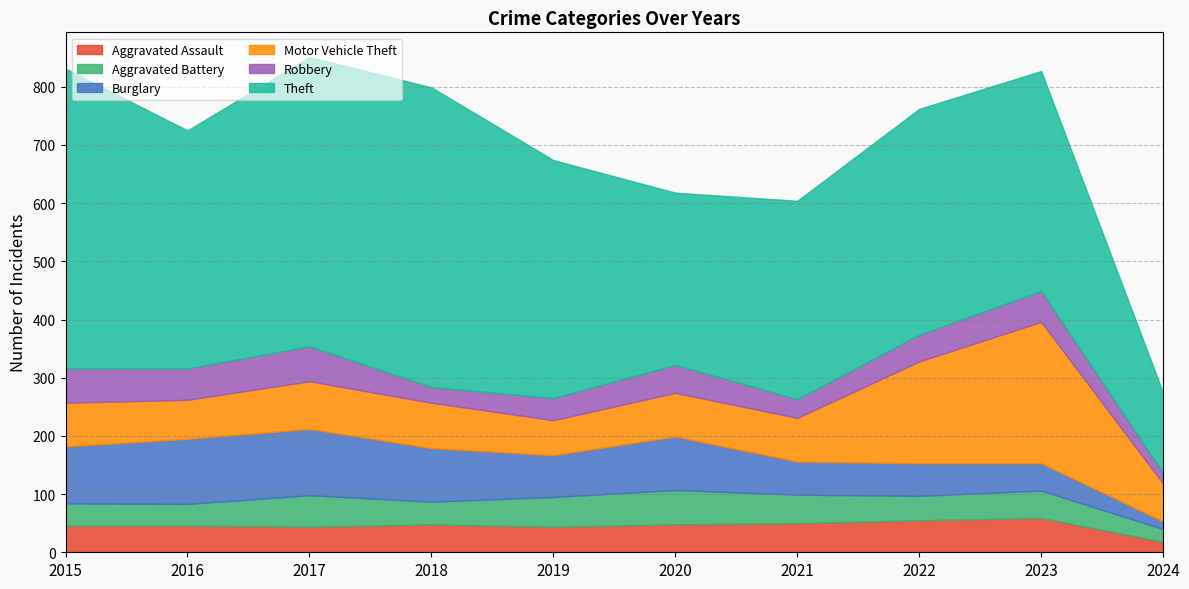

Does the chart have visible grid lines?

Yes